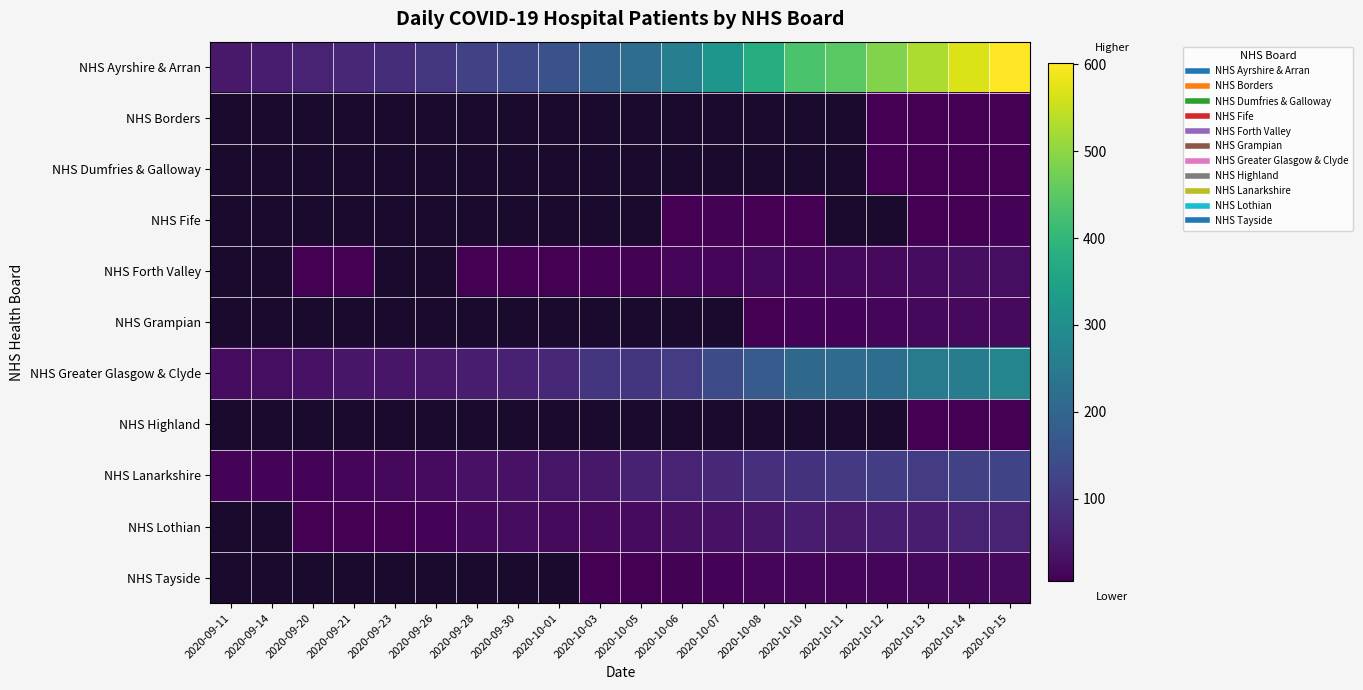

How many categories are shown in the chart?

20